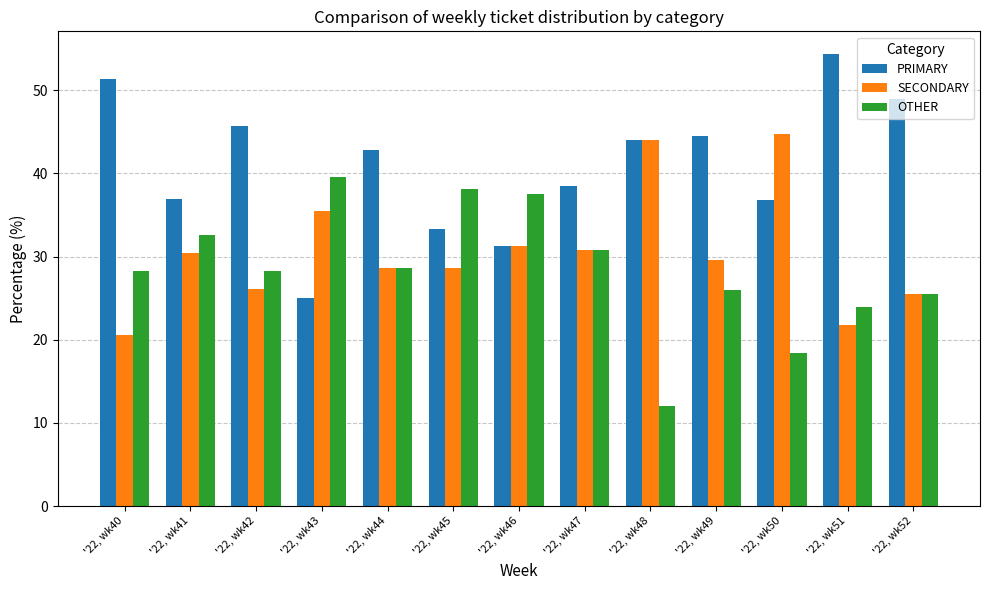

Which series has the widest spread of values?

PRIMARY